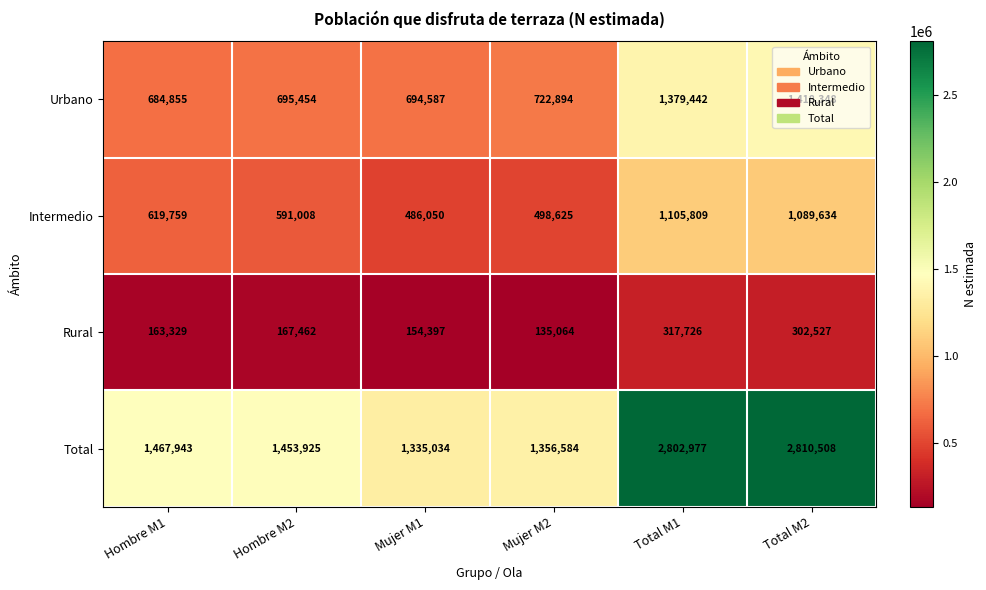

The value of Urbano at Mujer M1 is 249237. True or false?

False